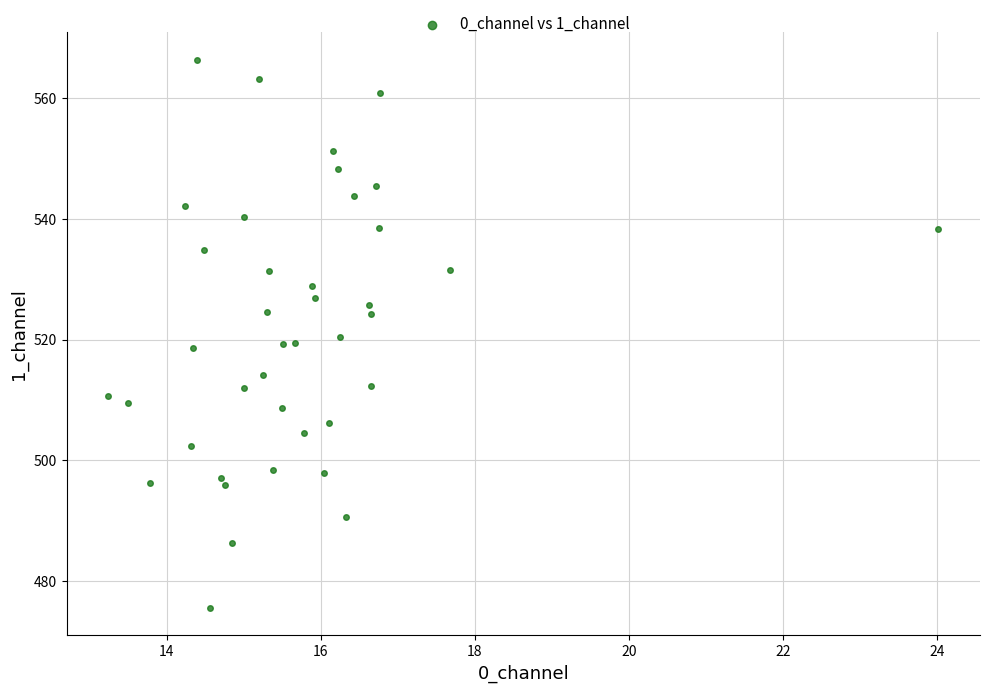

What is the range of X values (max minus min)?

10.8